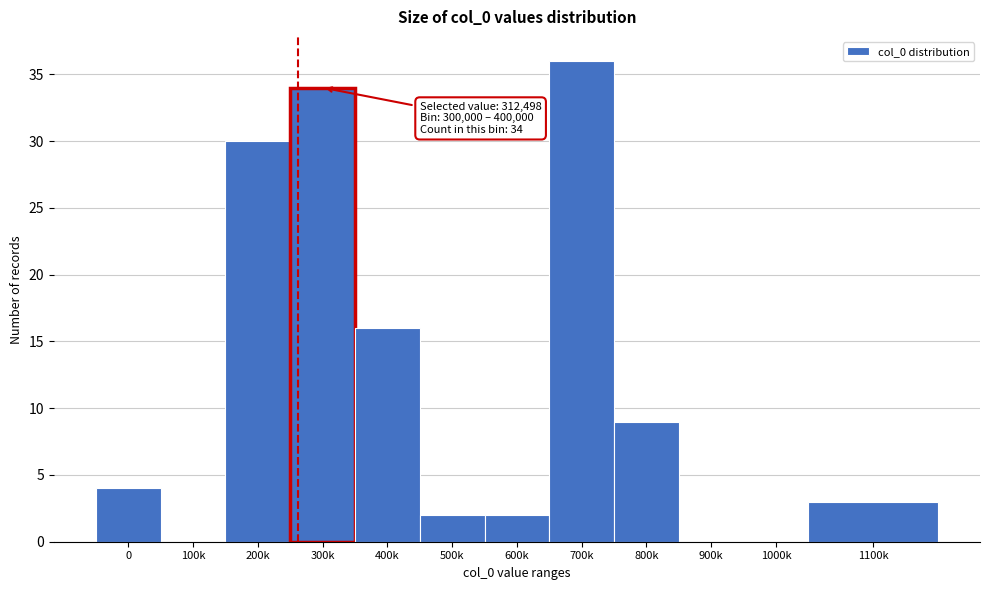

Reading right to left, extract all data points from this chart.

1100k=3	1000k=0	900k=0	800k=9	700k=36	600k=2	500k=2	400k=16	300k=34	200k=30	100k=0	0=4